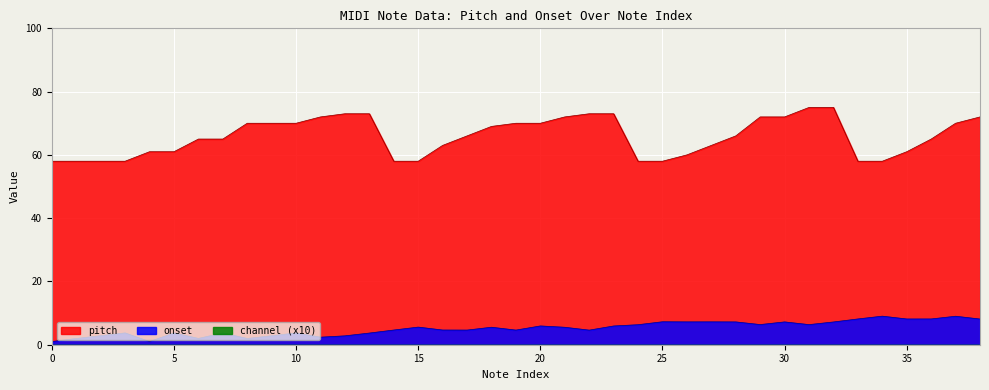

Count the number of categories in the chart.

39